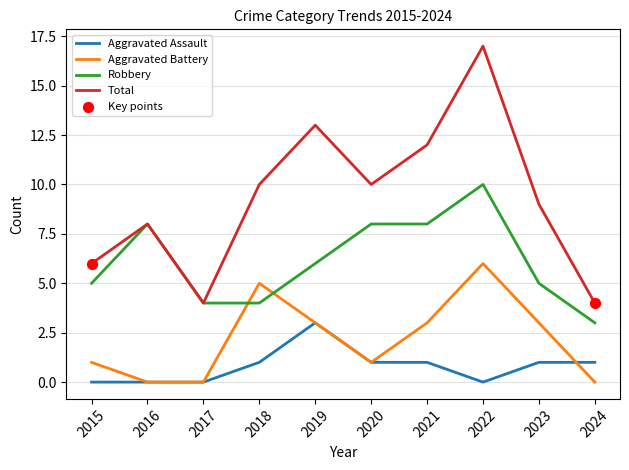

Which series has the largest total across all categories?

Total